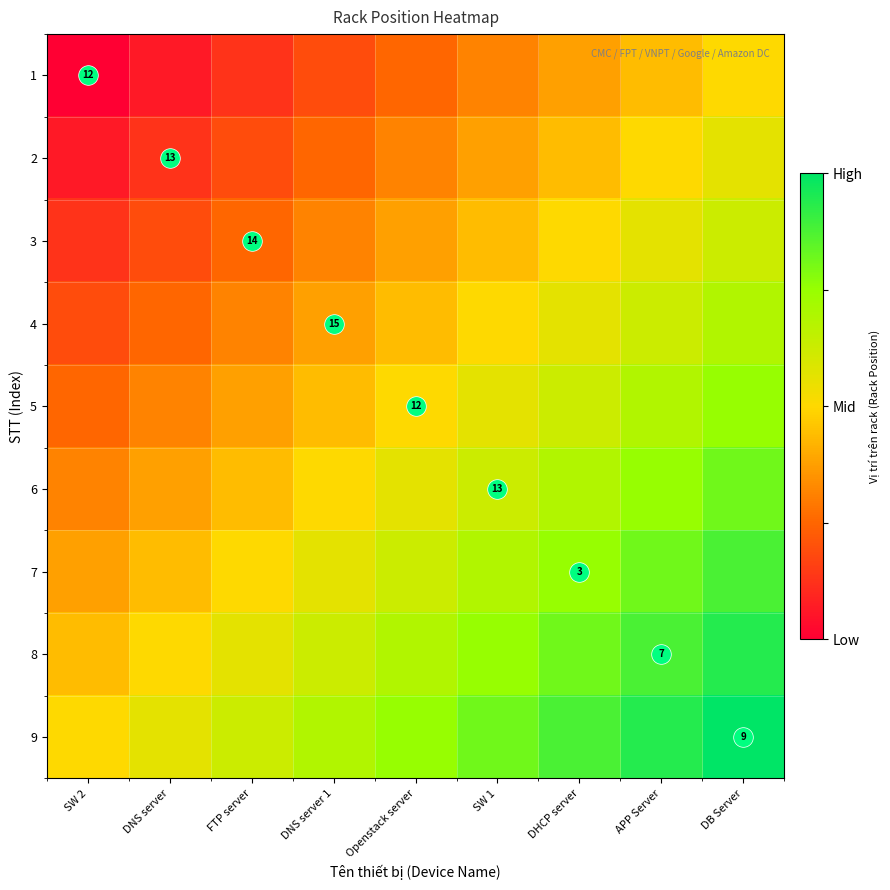

True or false: 8 has a value of 0.5 at DNS server.

True